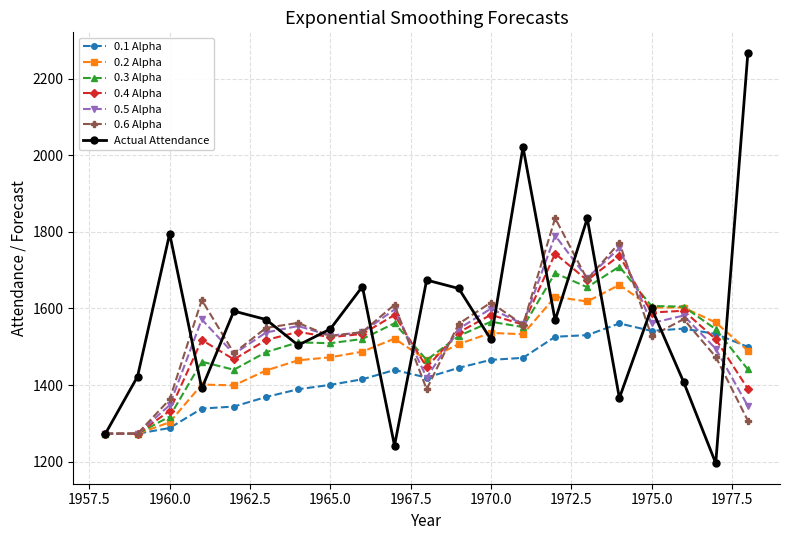

Which series has the largest range (max minus min)?

Actual Attendance